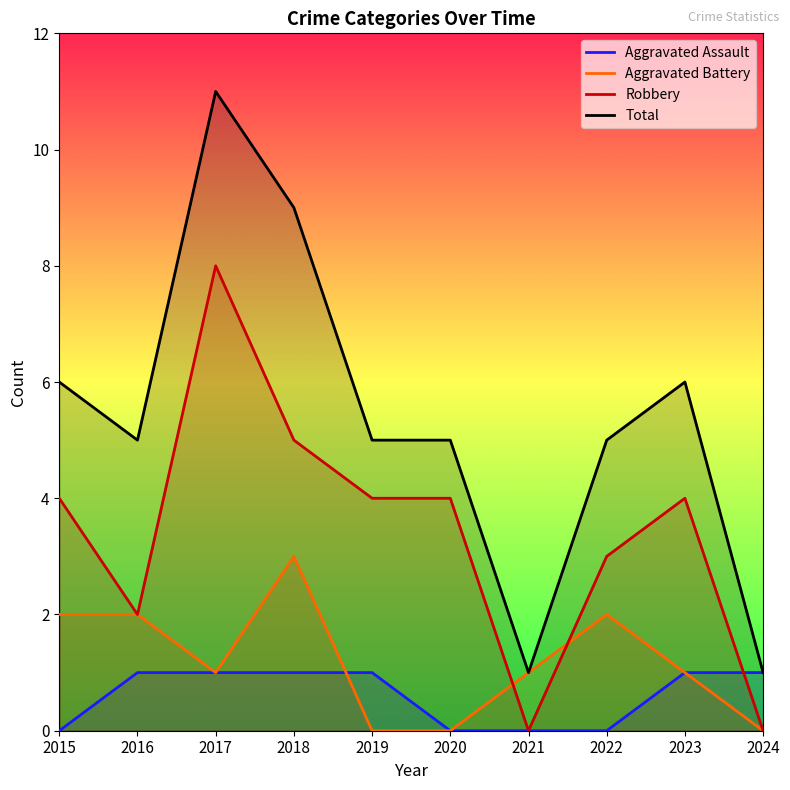

Is it true that Robbery equals 1 at 2016?

False